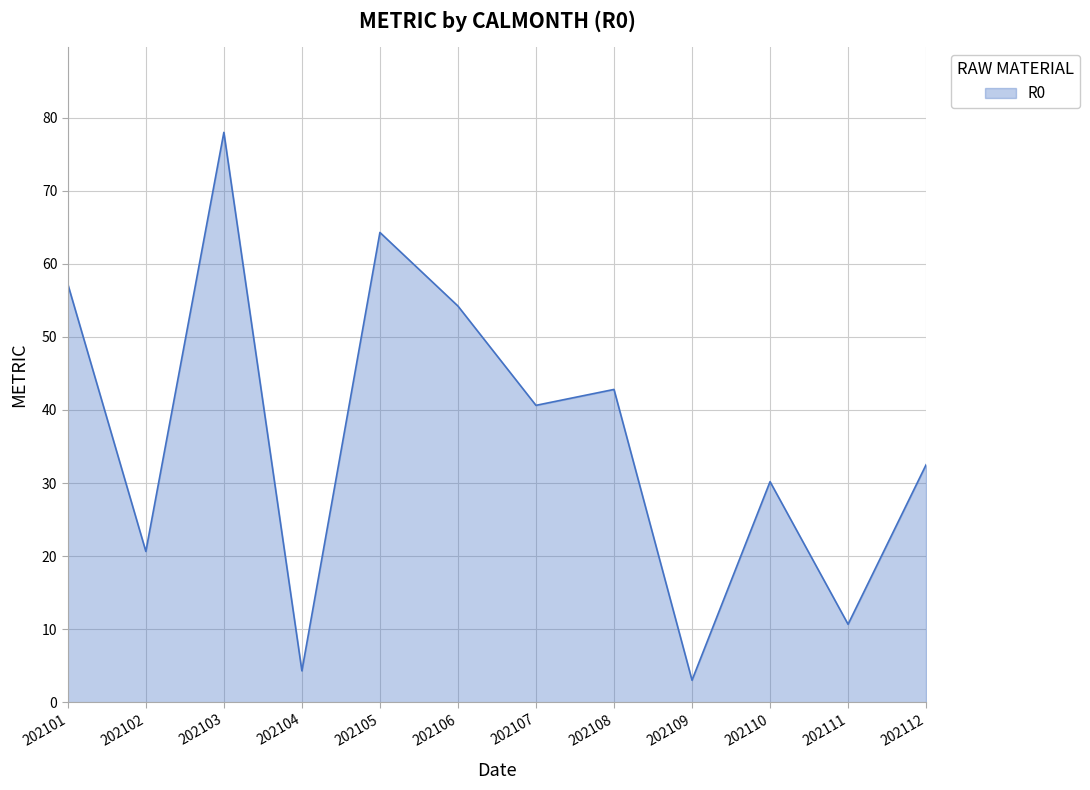

How many interior local valleys (lower than both neighbors) does the data have?

5